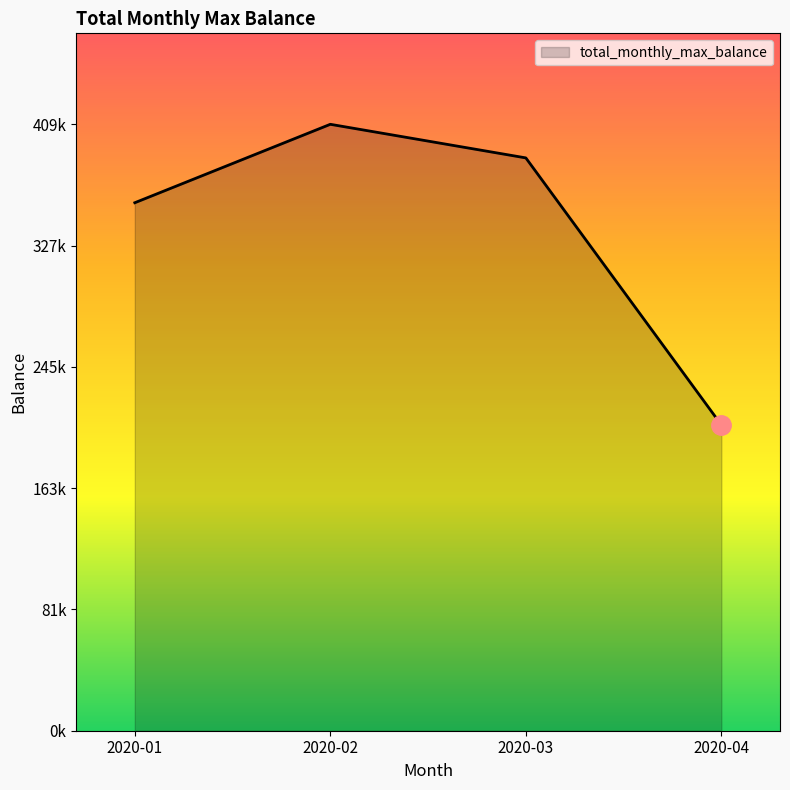

Does the chart have visible grid lines?

No